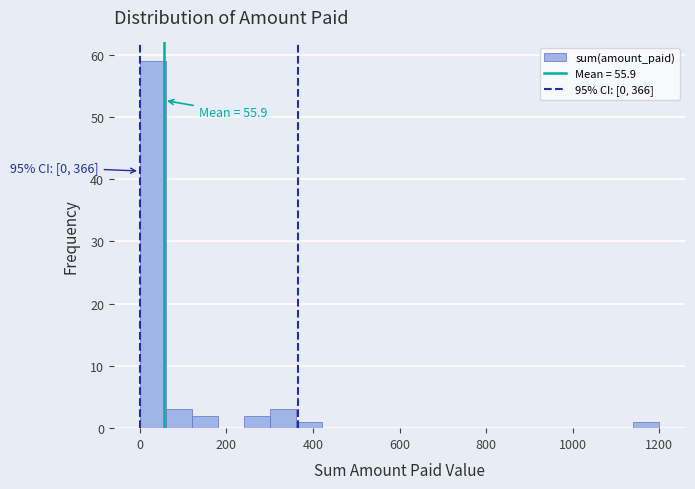

Around what value on the x-axis is the tallest bar? Give the approximate position of its centre, as read against the axis.

40